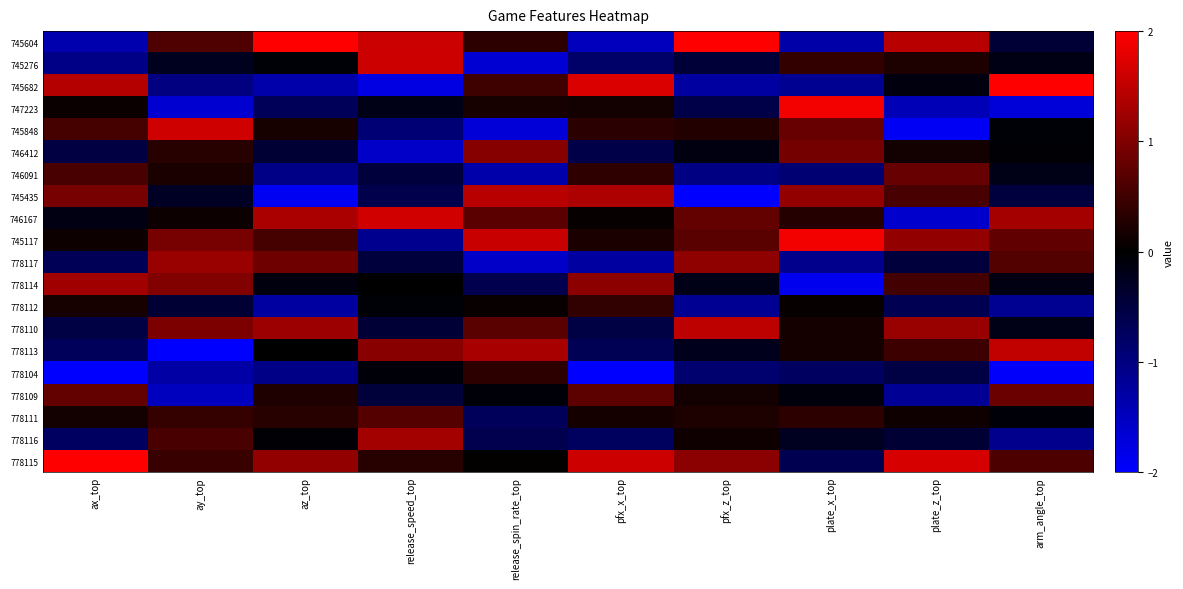

Rank the series at pfx_z_top from highest to lowest value.

745604, 778110, 778117, 778115, 746167, 745117, 745848, 778111, 778109, 778116, 746412, 778114, 778113, 745276, 747223, 778104, 746091, 778112, 745682, 745435